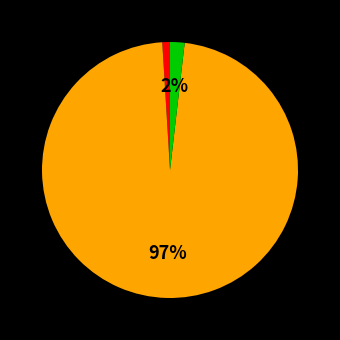

To the nearest percent, what is the average slice percentage?

33%